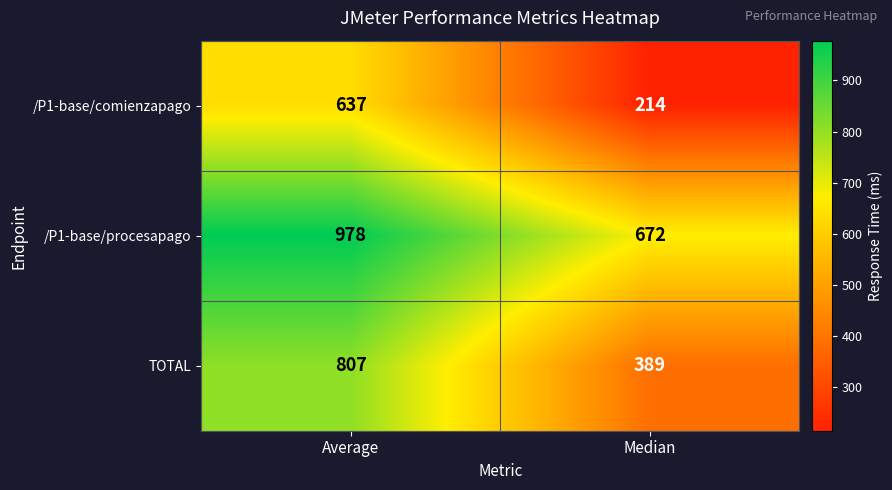

Which series has the widest spread of values?

/P1-base/comienzapago